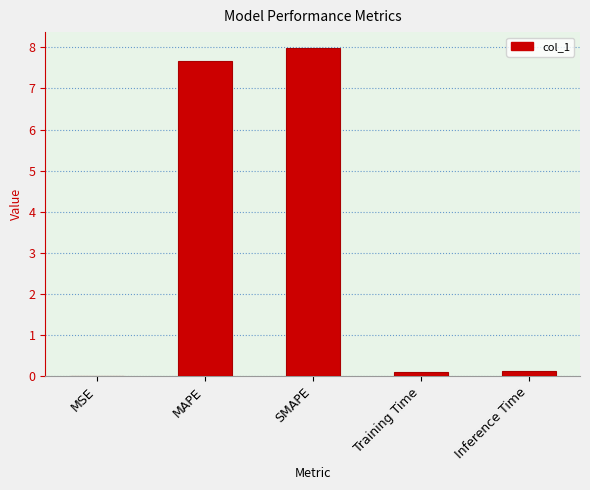

True or false: the data shows 11.7 at SMAPE.

False